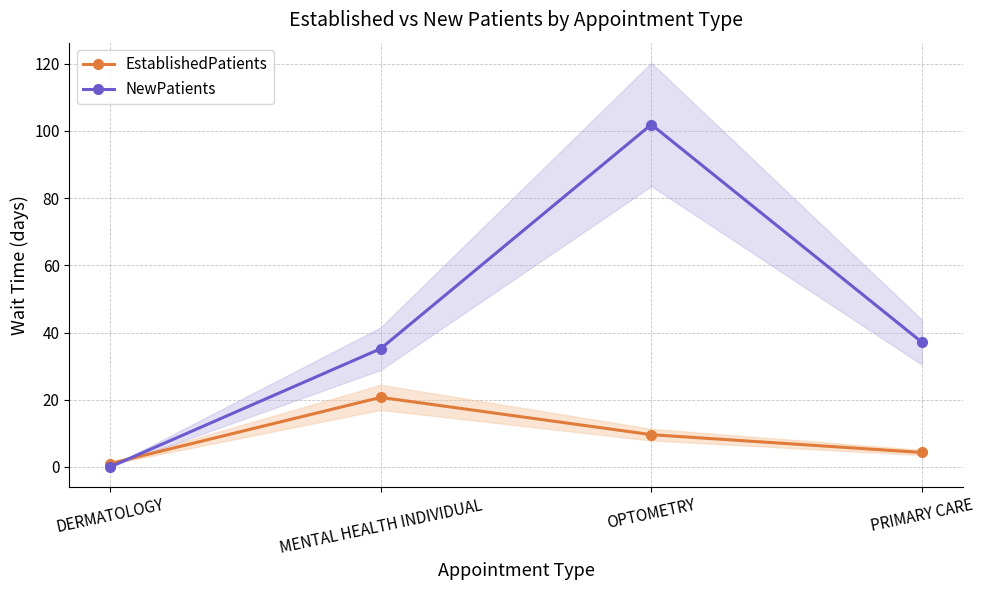

True or false: NewPatients and EstablishedPatients intersect in this chart.

True